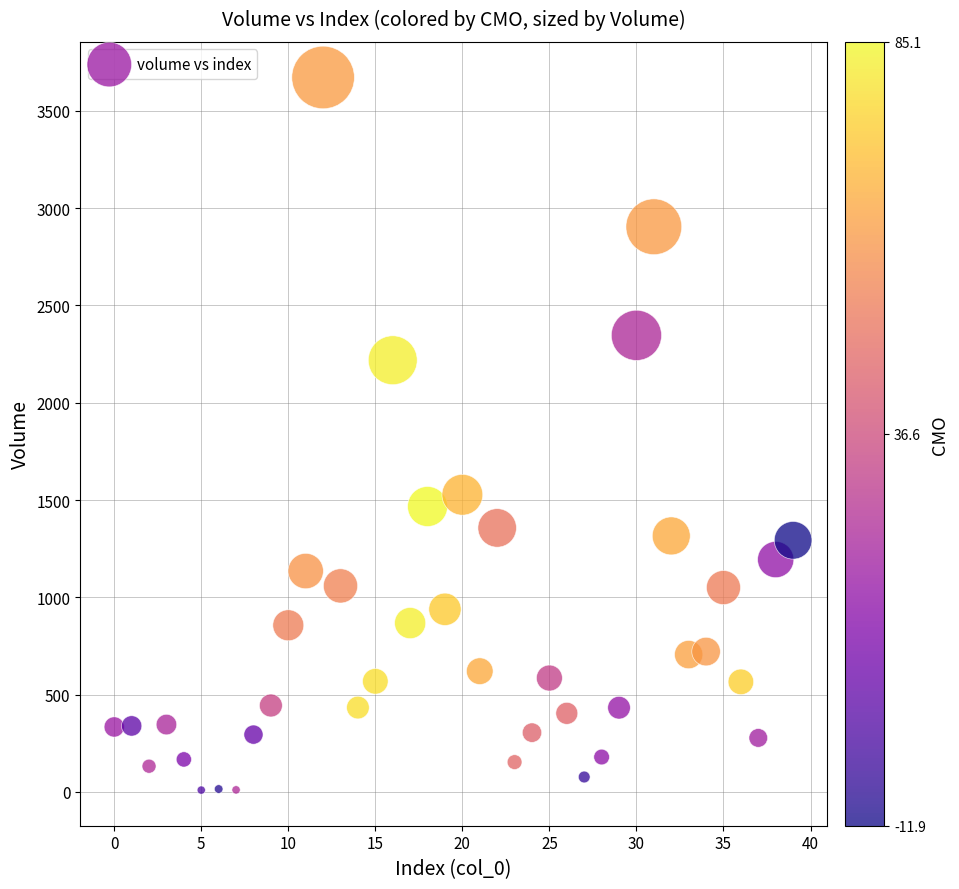

What Y value in the scatter plot is closest to 1840?

1527.2